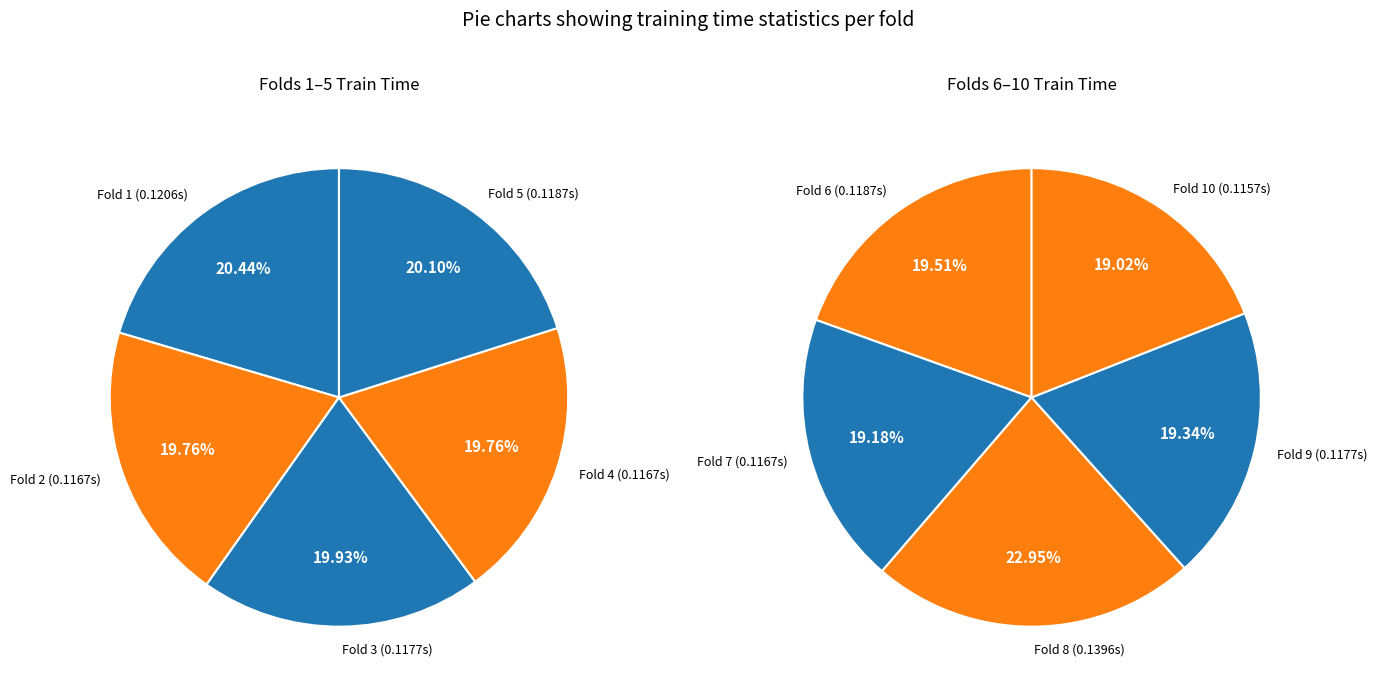

Rank the categories by value from highest to lowest.

Fold 8, Fold 1, Fold 6, Fold 5, Fold 9, Fold 3, Fold 7, Fold 4, Fold 2, Fold 10